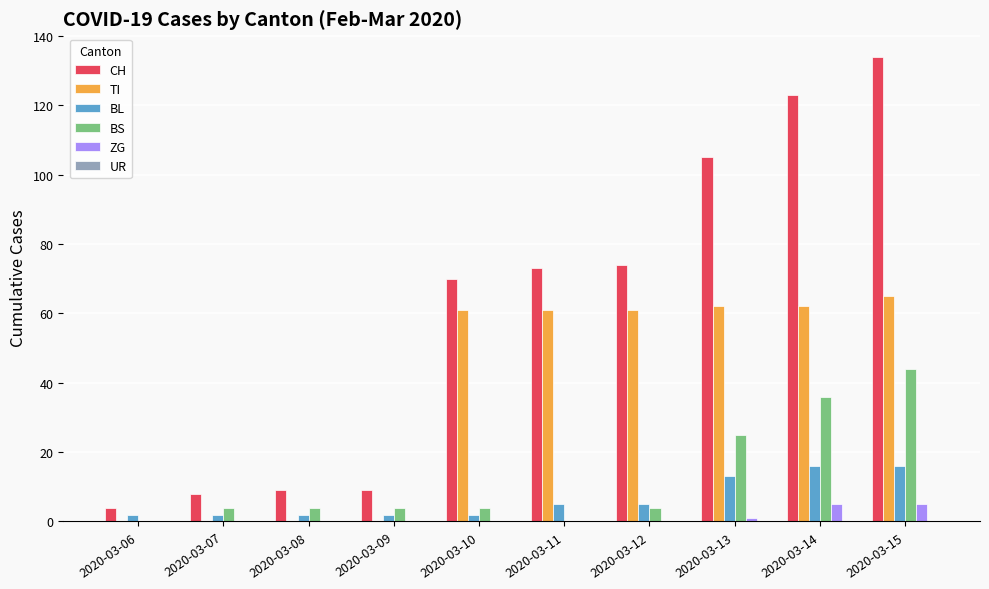

Is it true that CH equals 109 at 2020-03-10?

False